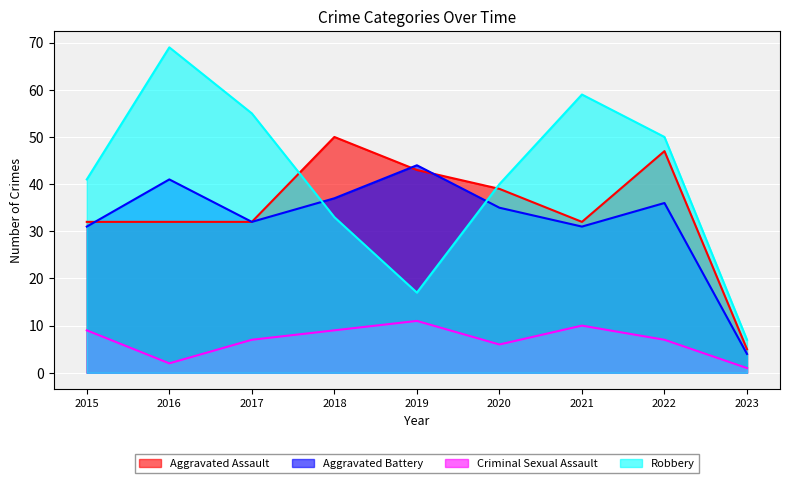

Reading right to left, extract all data points from this chart.

Aggravated Assault: 5	47	32	39	43	50	32	32	32
Aggravated Battery: 4	36	31	35	44	37	32	41	31
Criminal Sexual Assault: 1	7	10	6	11	9	7	2	9
Robbery: 7	50	59	40	17	33	55	69	41